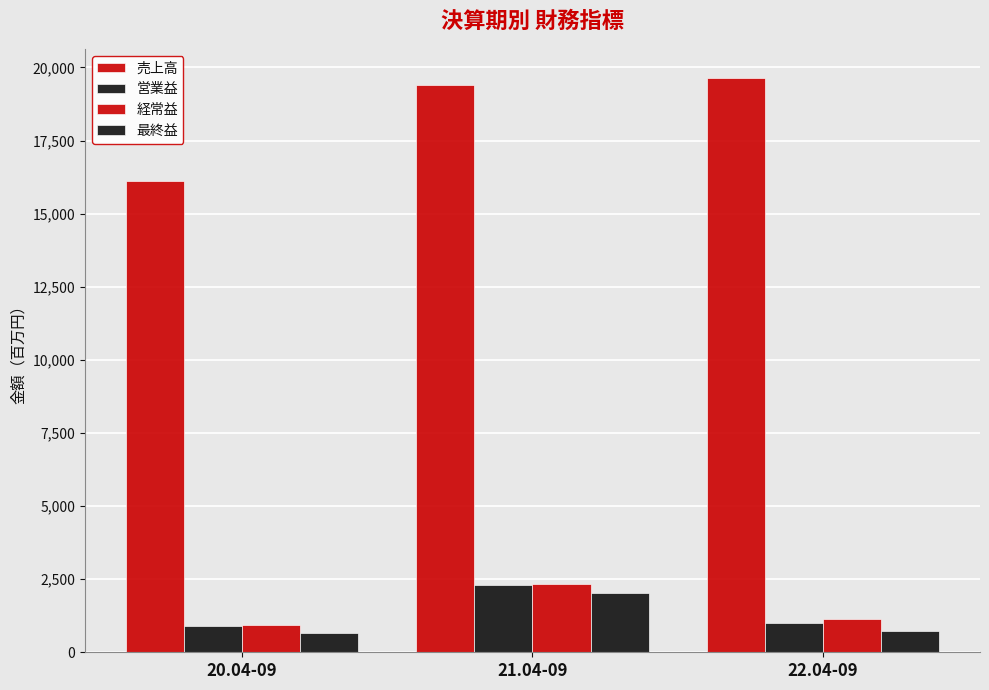

Are the bars grouped side by side (vs. stacked)?

Yes